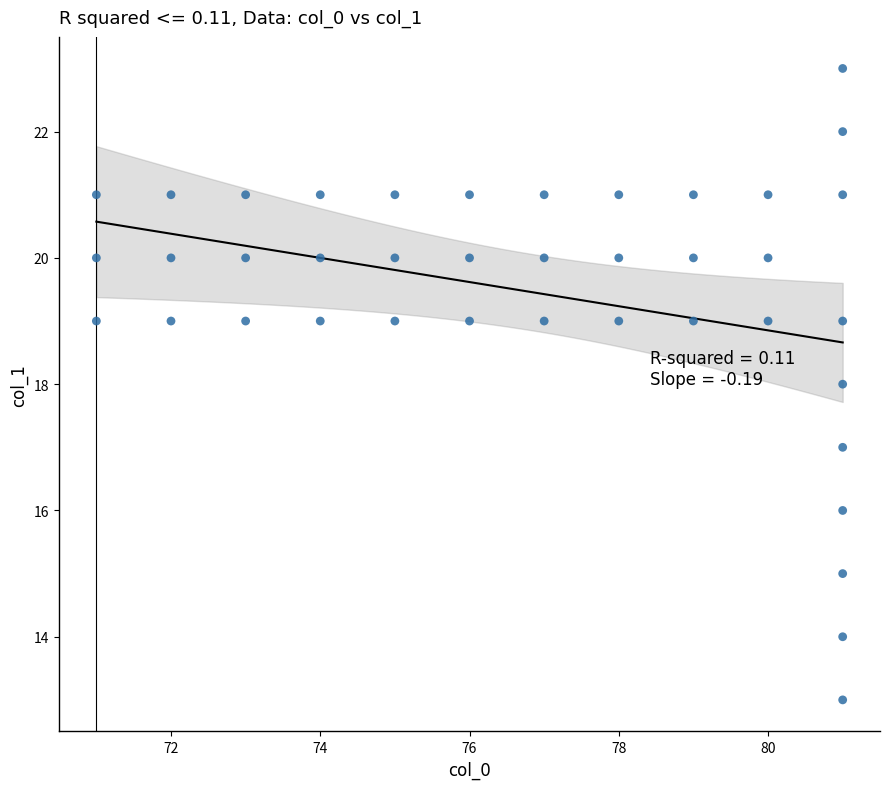

What is the range of X values (max minus min)?

10